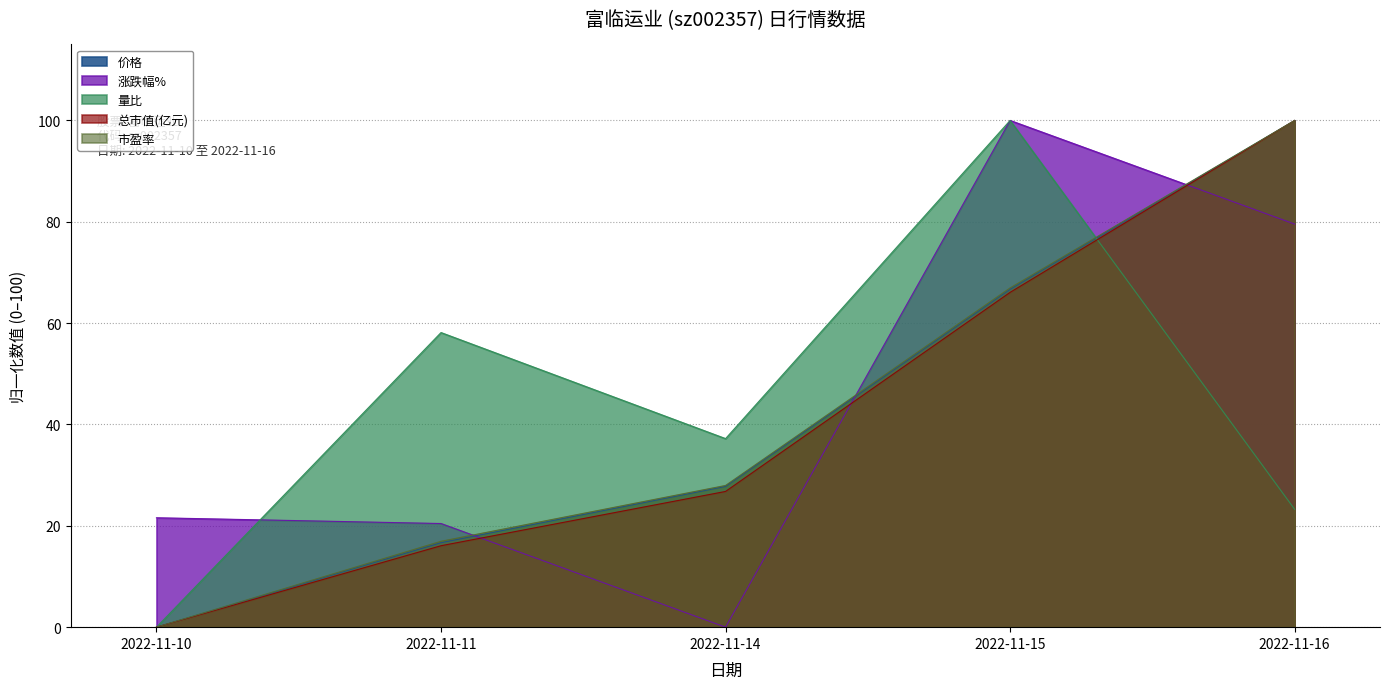

How many times do 涨跌幅% and 总市值(亿元) cross each other?

3